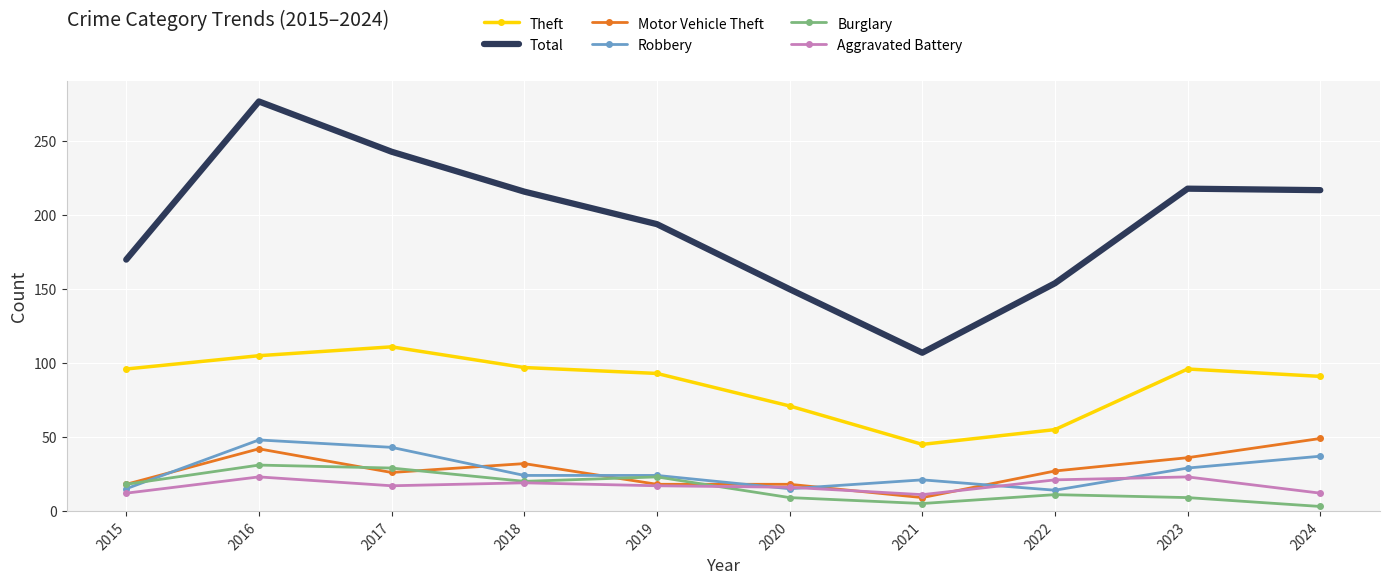

What is the average value of the Burglary series?

16